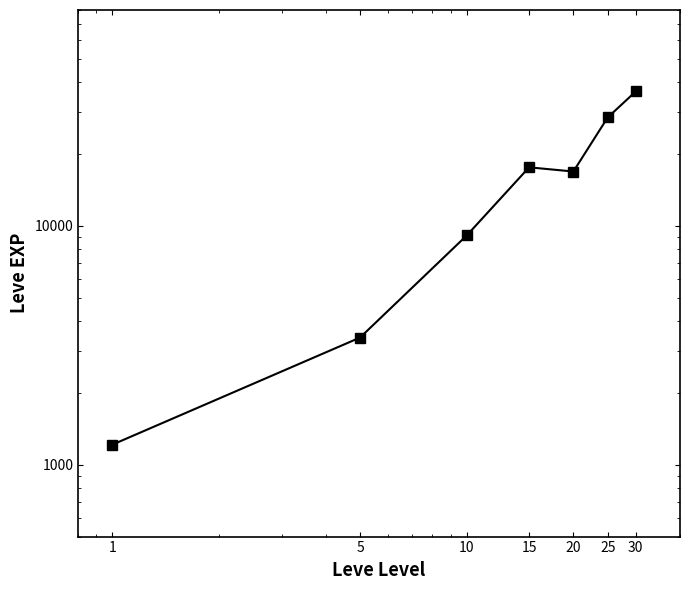

What is the minimum value shown in the chart?

1213.3